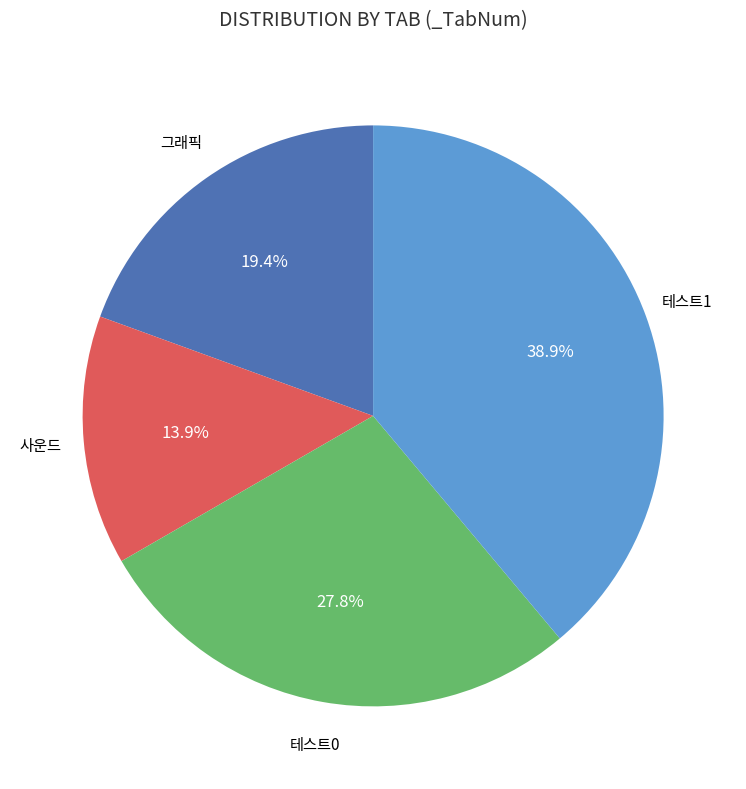

Does any single category account for the majority?

No